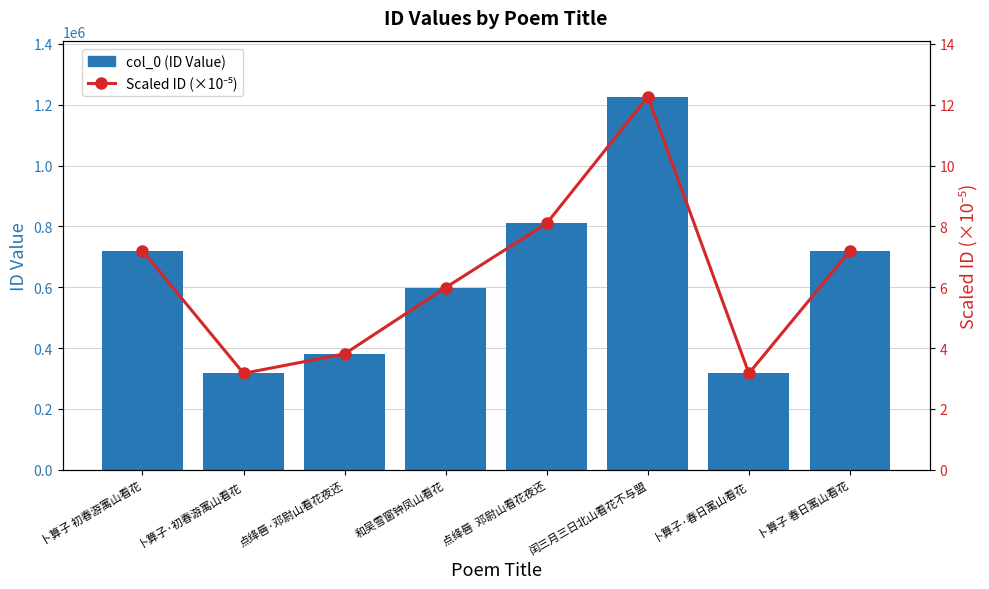

Is it true that col_0 (ID Value) equals 857513.5 at 和吴雪窗钟凤山看花?

False